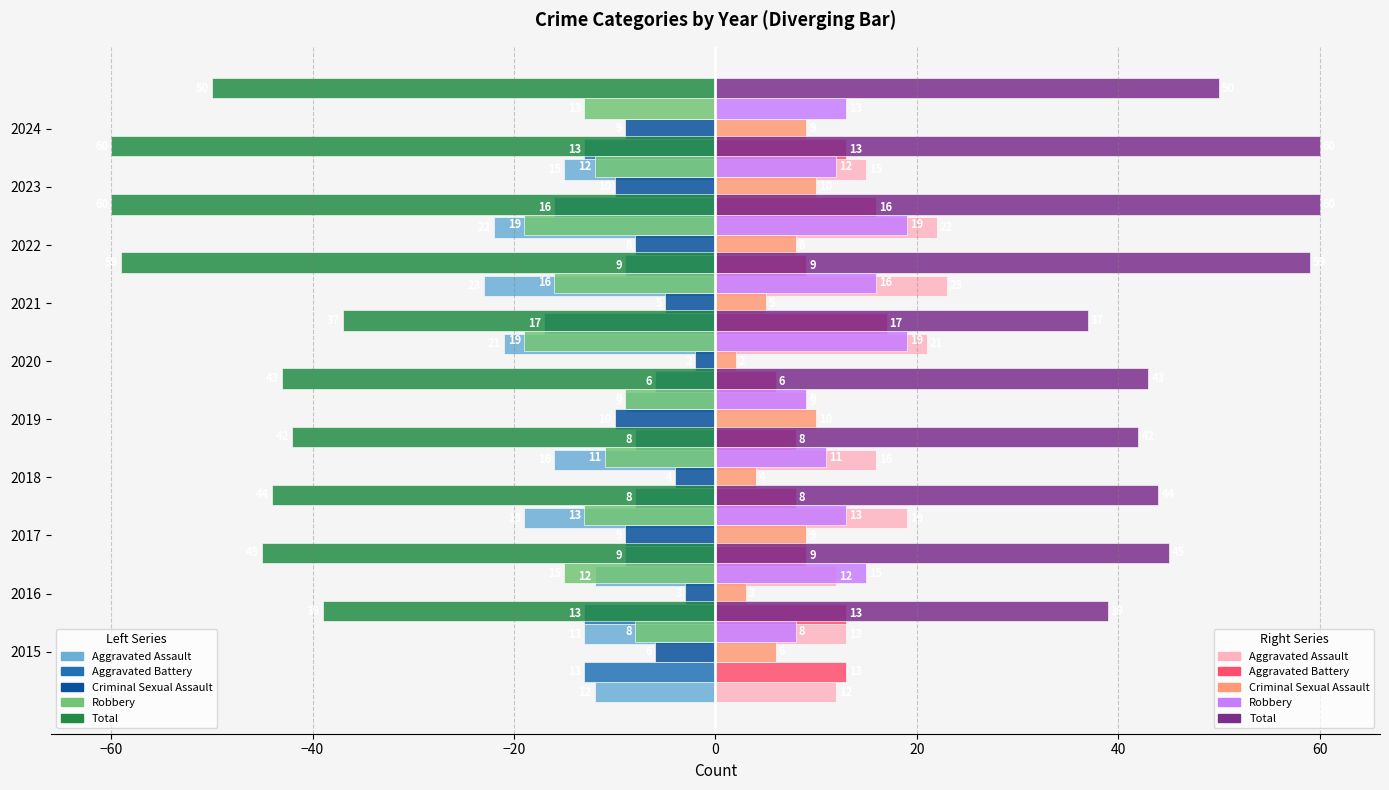

At which label does Aggravated Battery first exceed -9?

2018